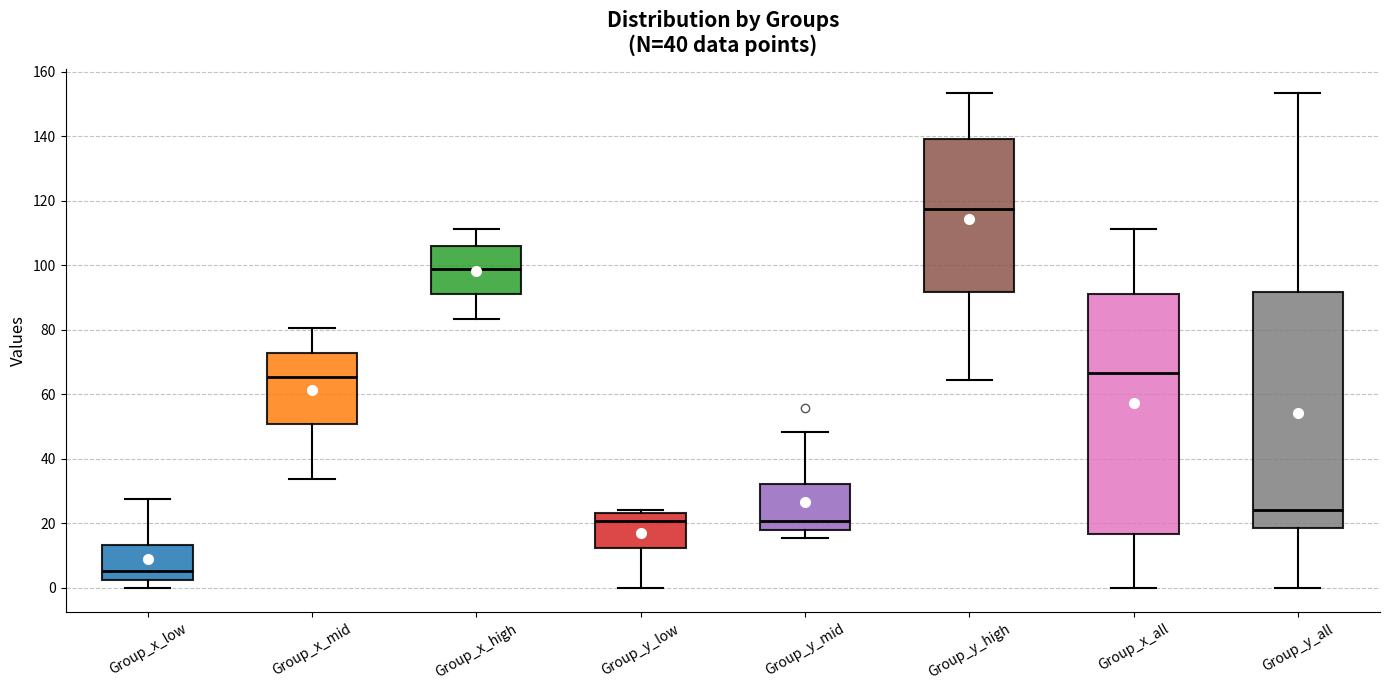

Where is the lower edge of the box for Group_y_all on the y-axis? The values are not printed on the chart, so give them approximately, as read against the axis.

18